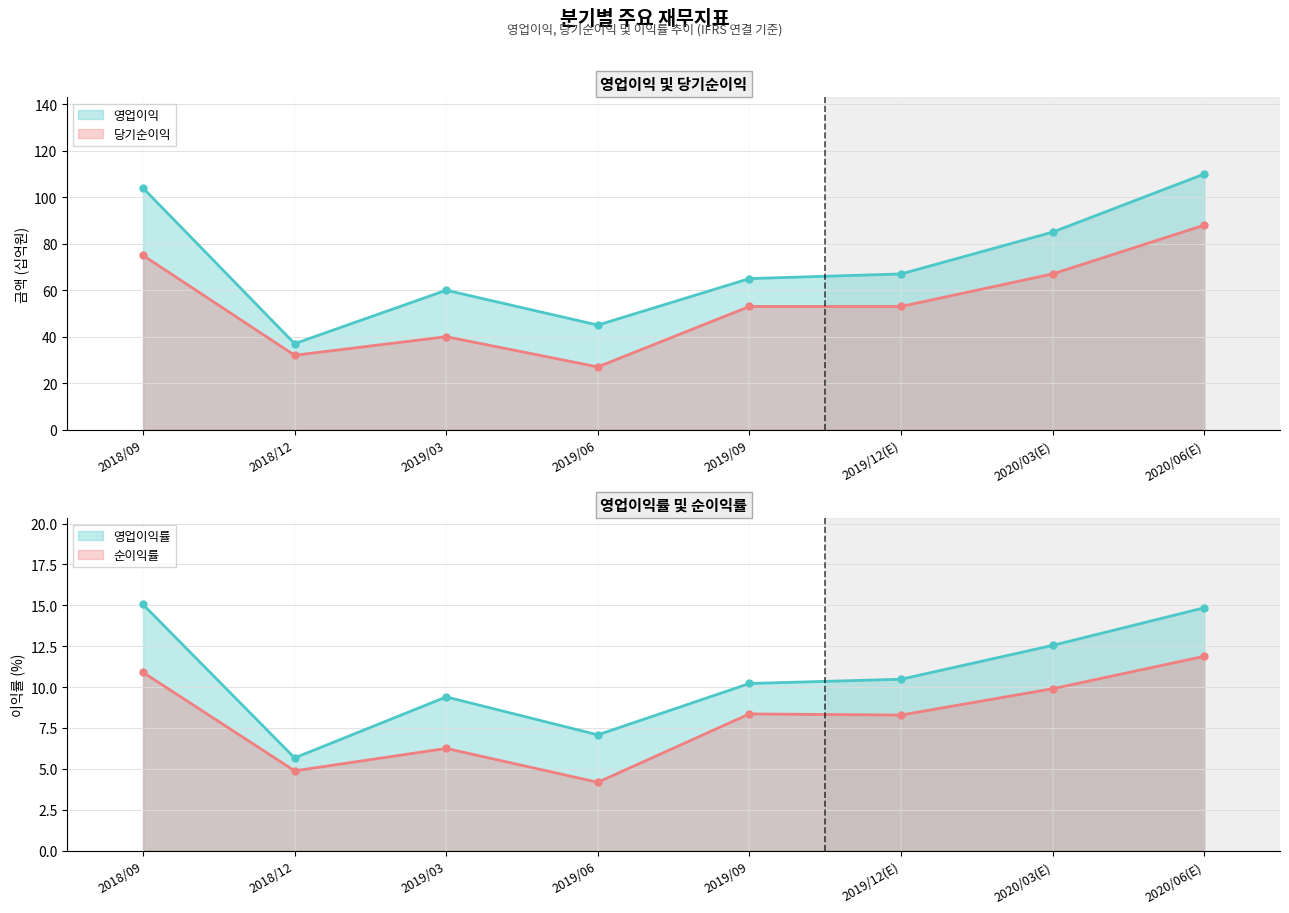

What is the difference between the second highest and minimum values in the 당기순이익 series?

48.0